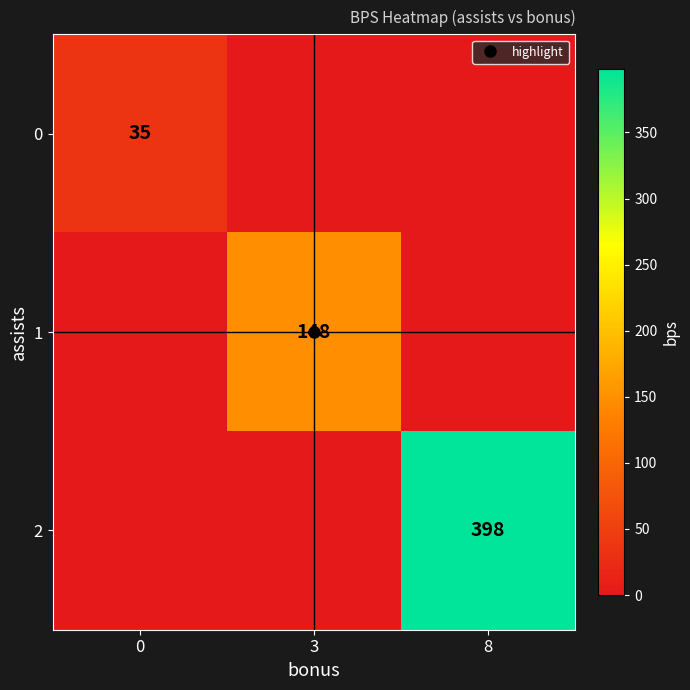

Rank the series by their maximum value, from highest to lowest.

2, 1, 0